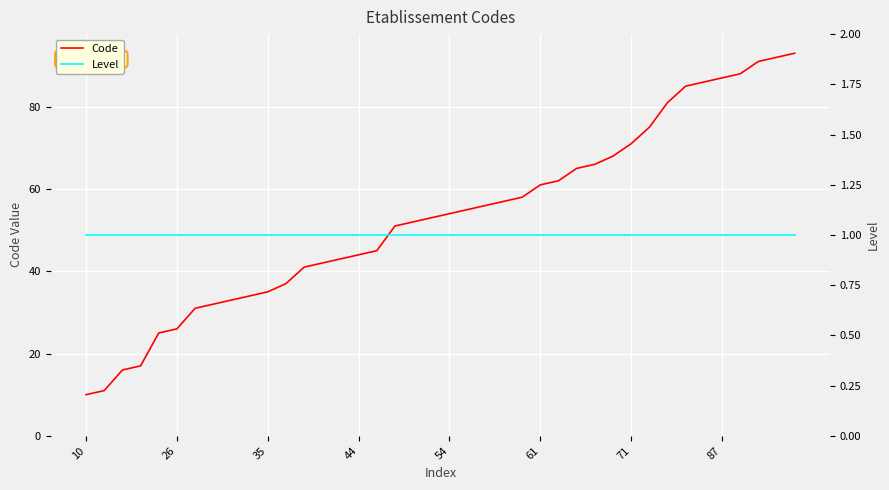

What is the minimum value shown in the chart?

1